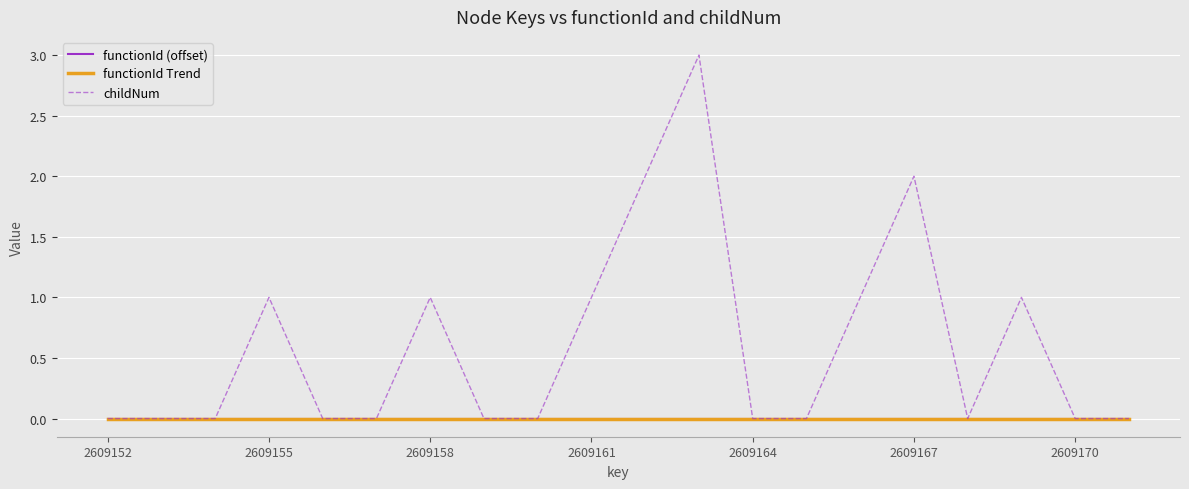

Does the chart display data point markers on the line(s)?

No